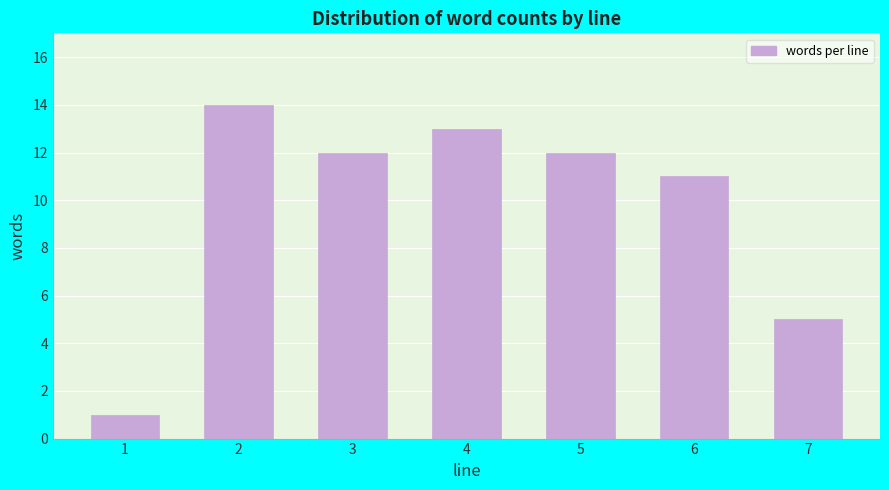

Reading right to left, list all the values displayed in this chart.

7=5	6=11	5=12	4=13	3=12	2=14	1=1